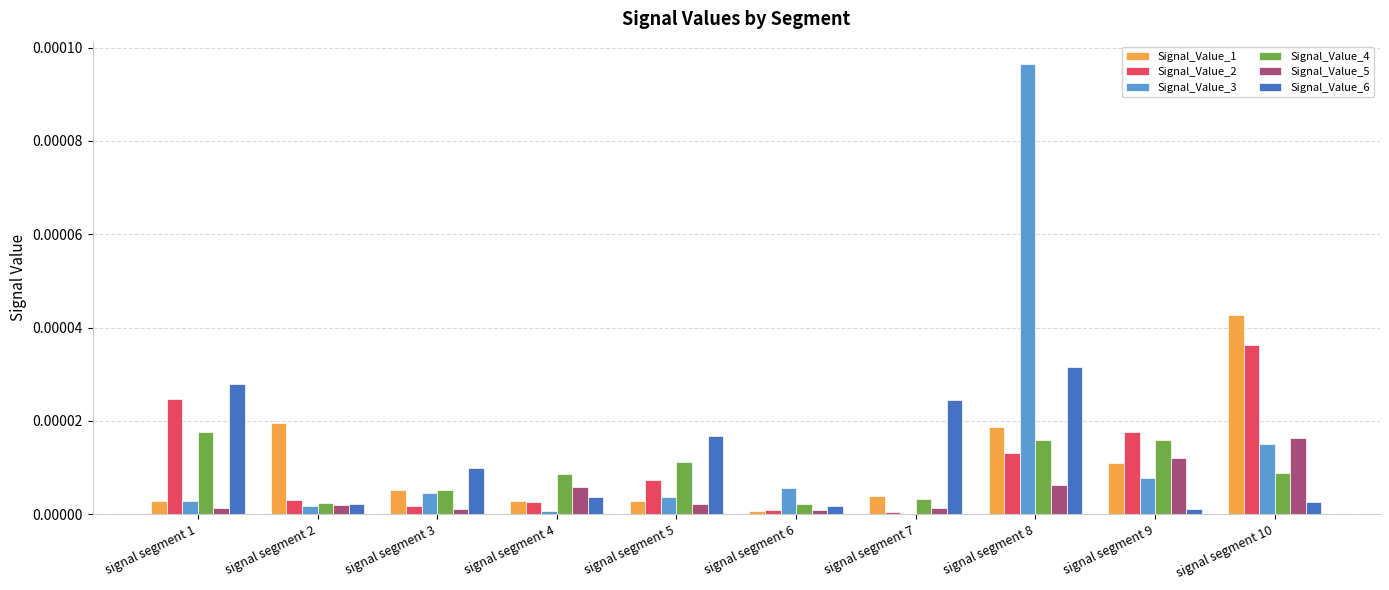

At which category does the chart reach its peak across all series?

signal segment 8